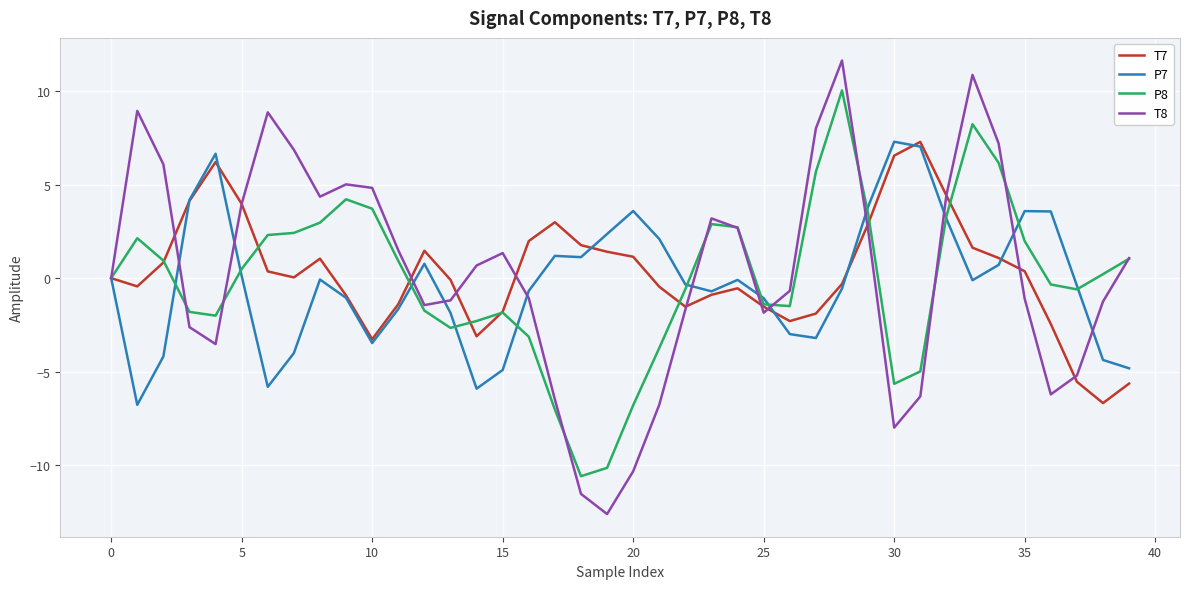

How many categories are shown in the chart?

40